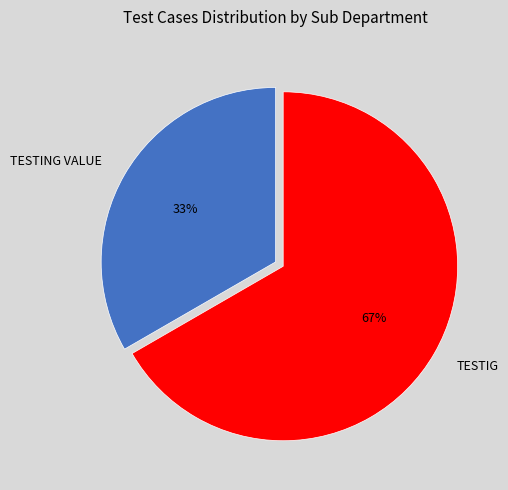

The TESTIG slice represents 79% of the pie. True or false?

False